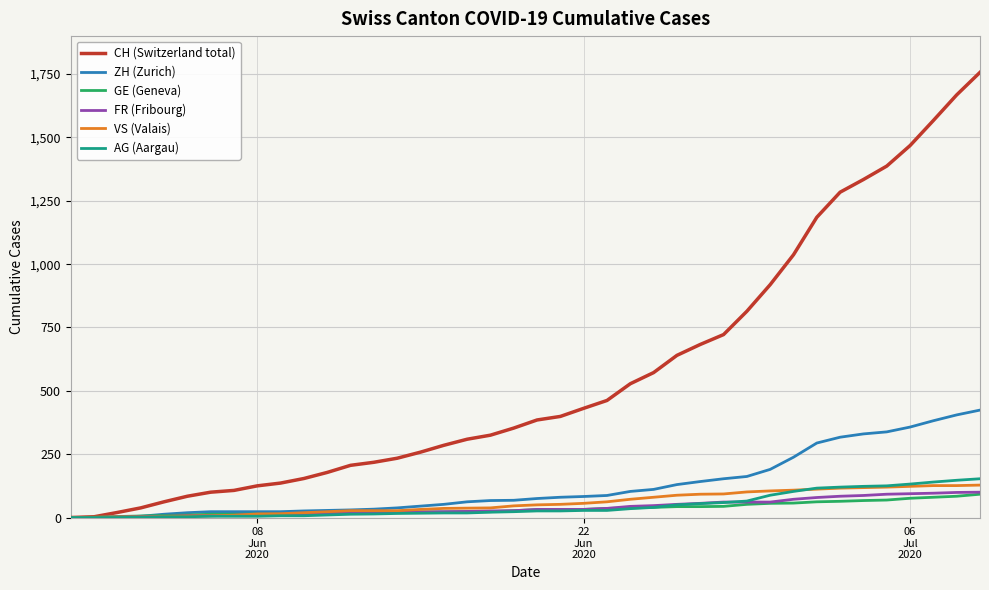

Which series has the largest total across all categories?

CH (Switzerland total)